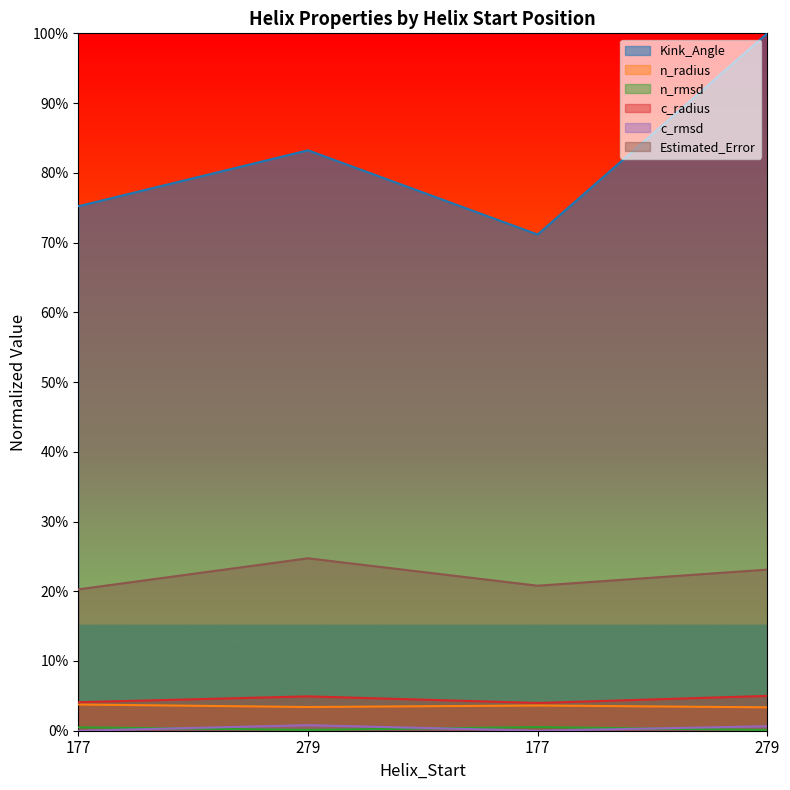

What is the sum of all Estimated_Error values?

0.9